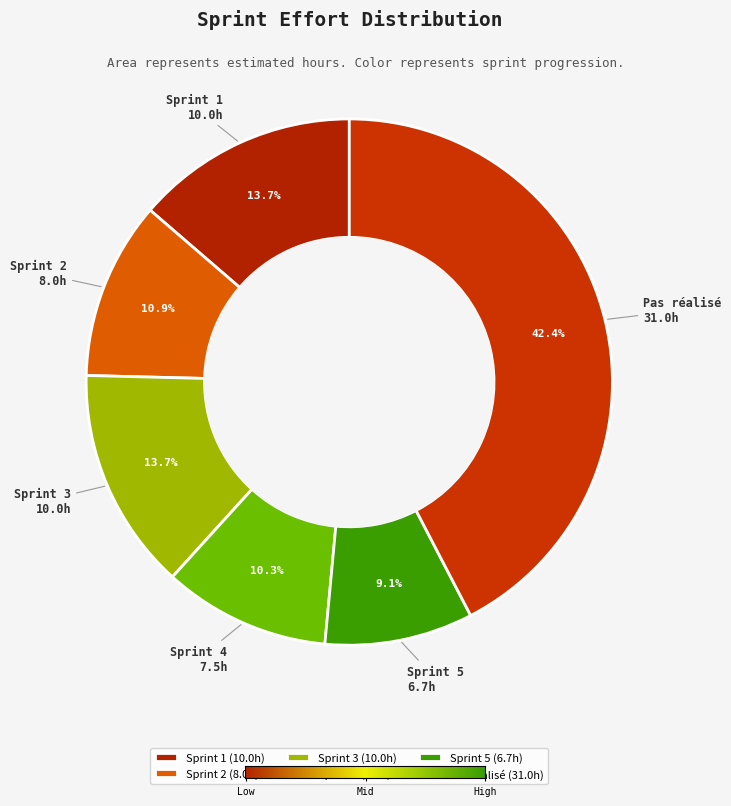

Does any single category account for the majority?

No